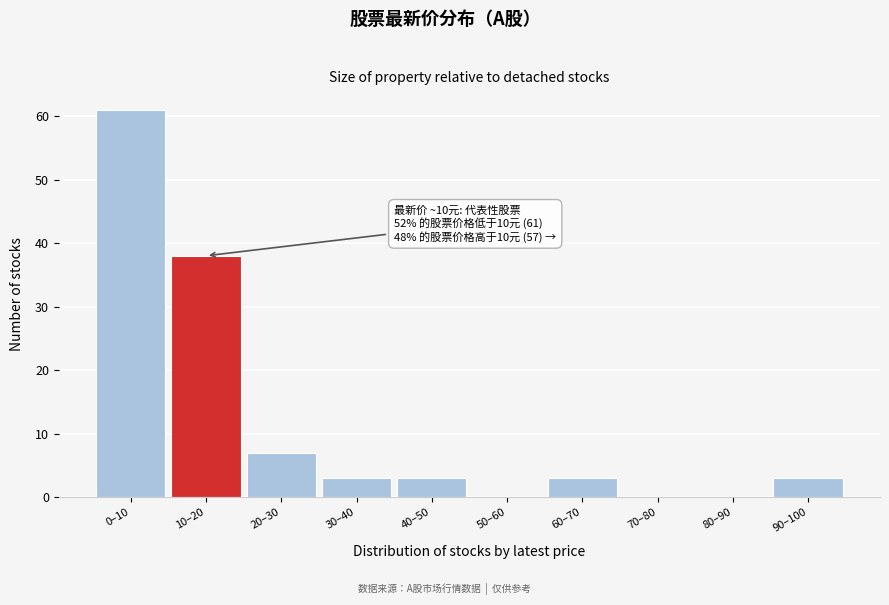

Reading right to left, what are all the values shown in this chart?

90–100=3	80–90=0	70–80=0	60–70=3	50–60=0	40–50=3	30–40=3	20–30=7	10–20=38	0–10=61